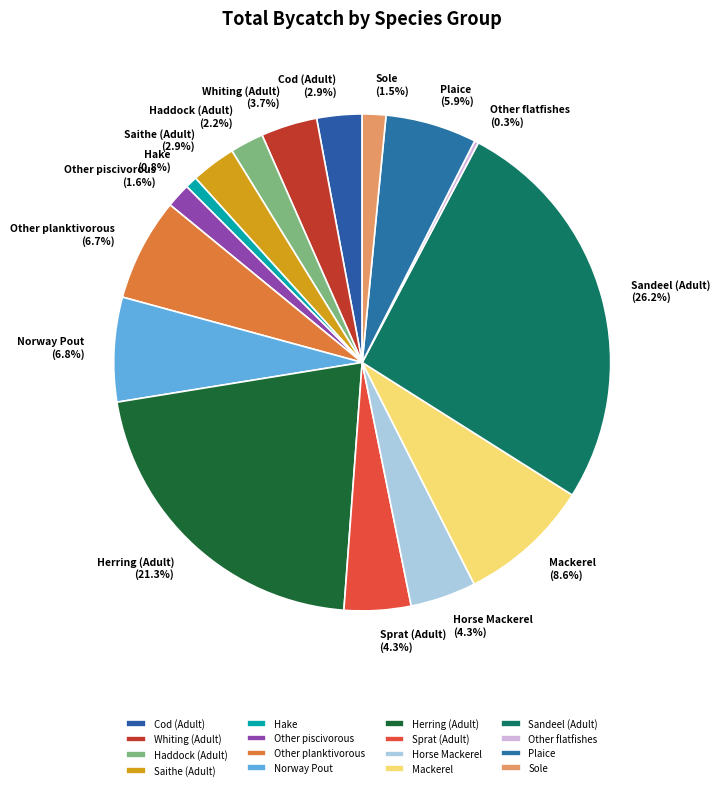

Which slice is the largest?

Sandeel (Adult)